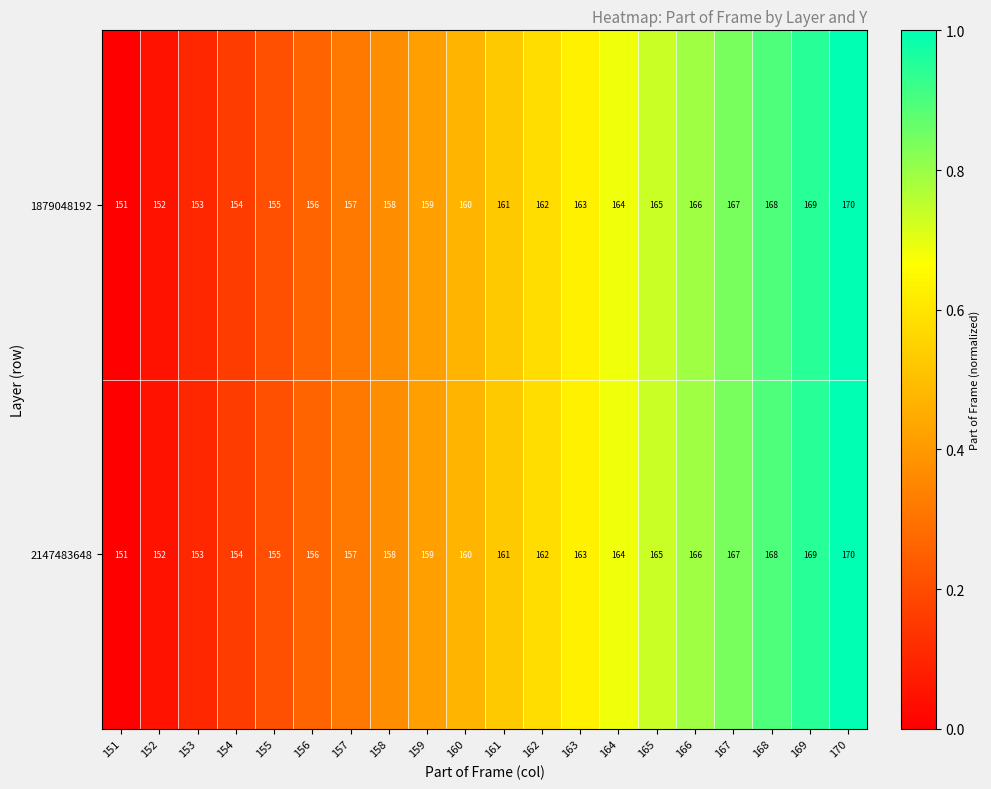

Which label corresponds to the smallest value in the chart?

151